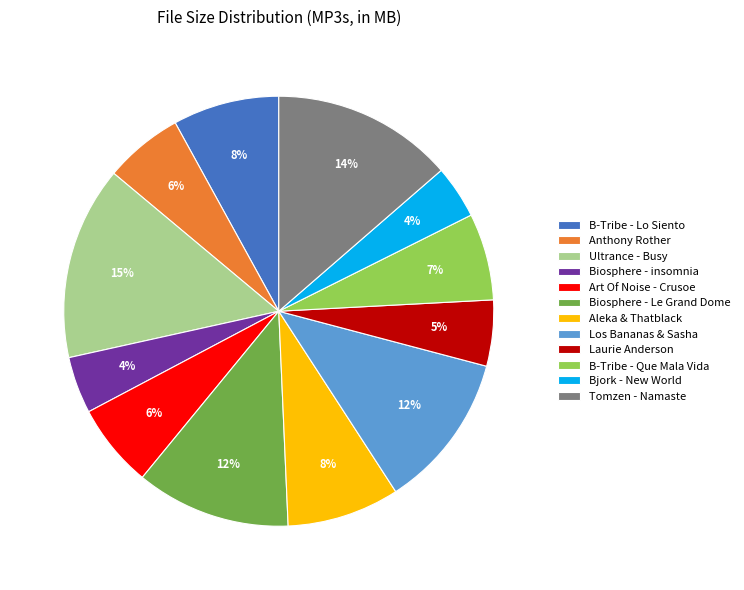

Is it true that Ultrance - Busy is 15% of the pie?

True